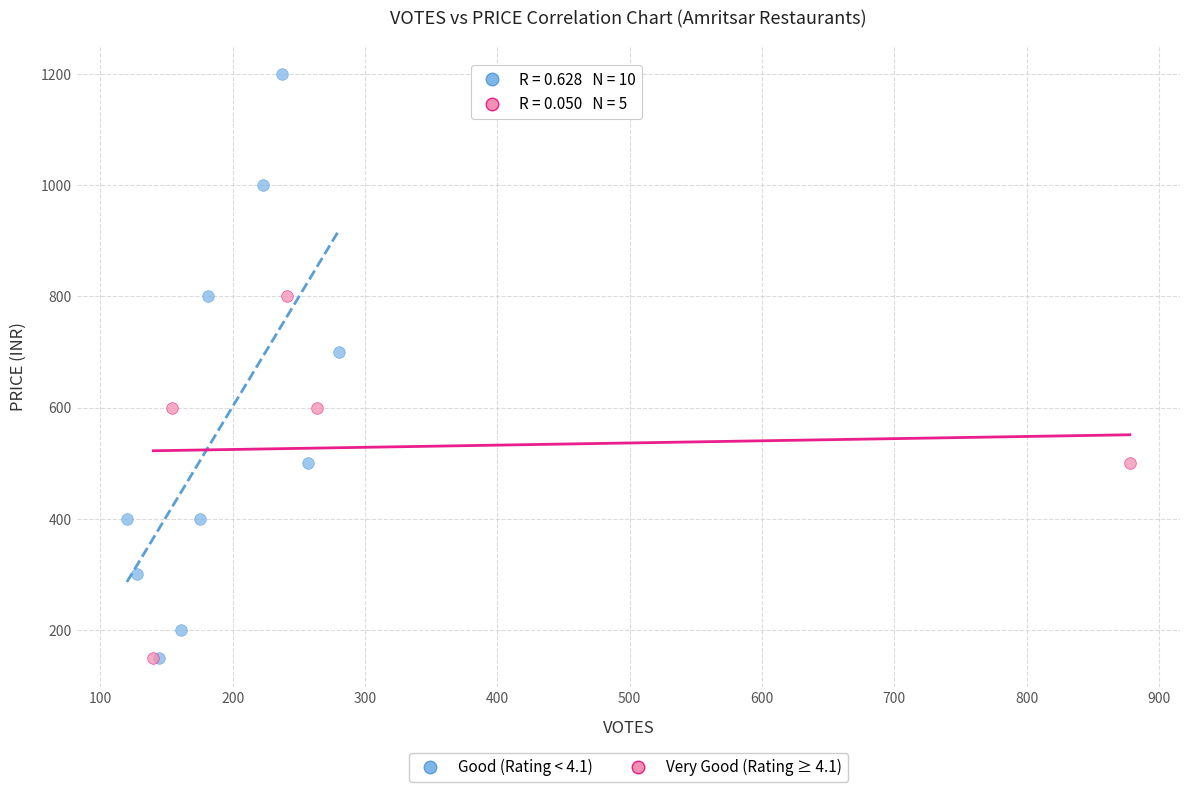

What are all the series names shown in the legend?

Good (Rating < 4.1), Very Good (Rating ≥ 4.1)